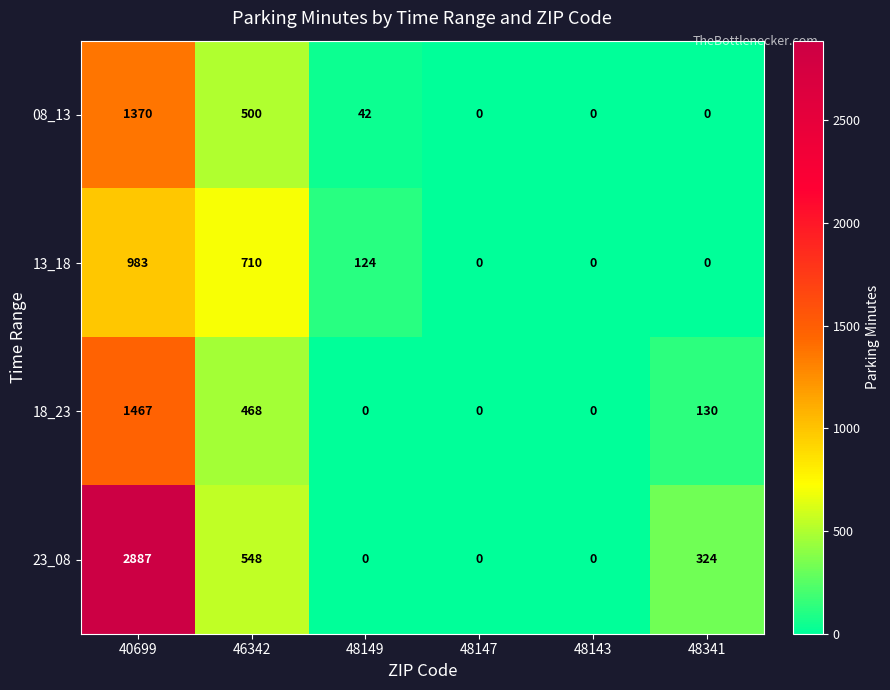

True or false: 18_23 has a value of 0 at 48149.

True